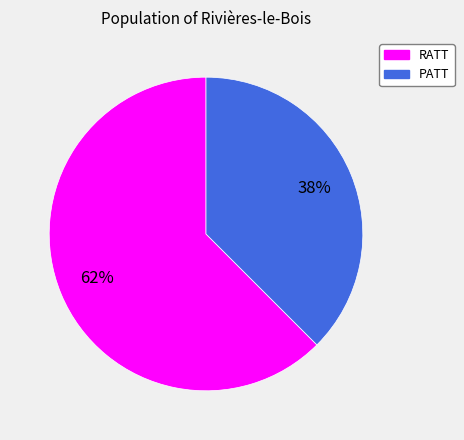

Does PATT represent more than half of the total?

No